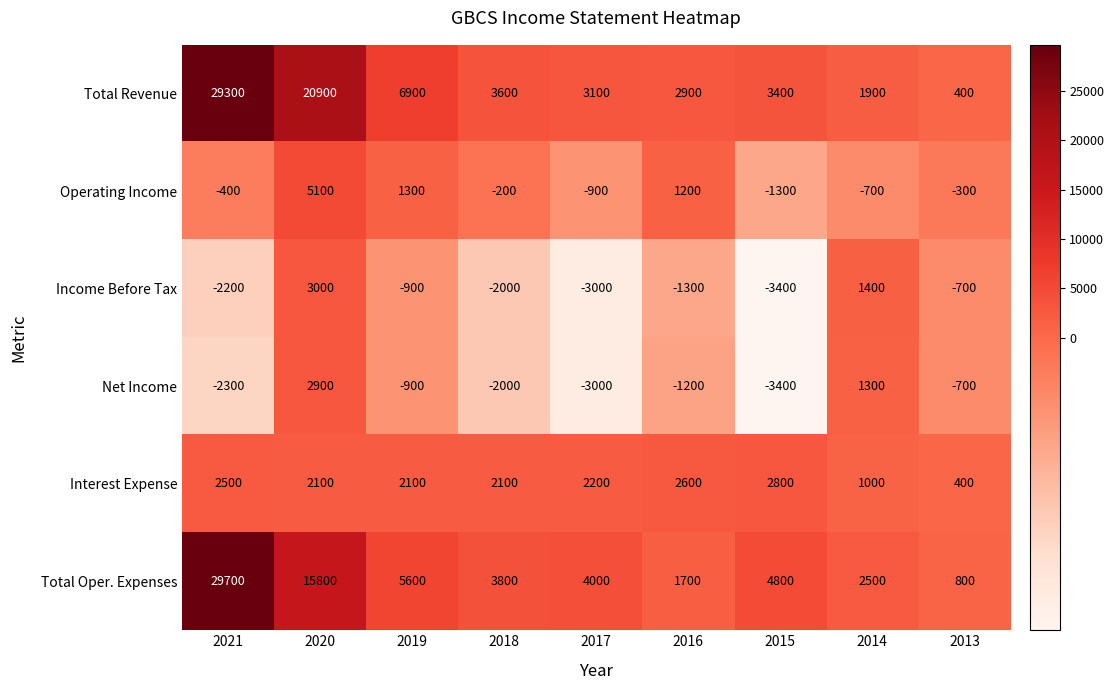

How many distinct data groups are displayed?

6